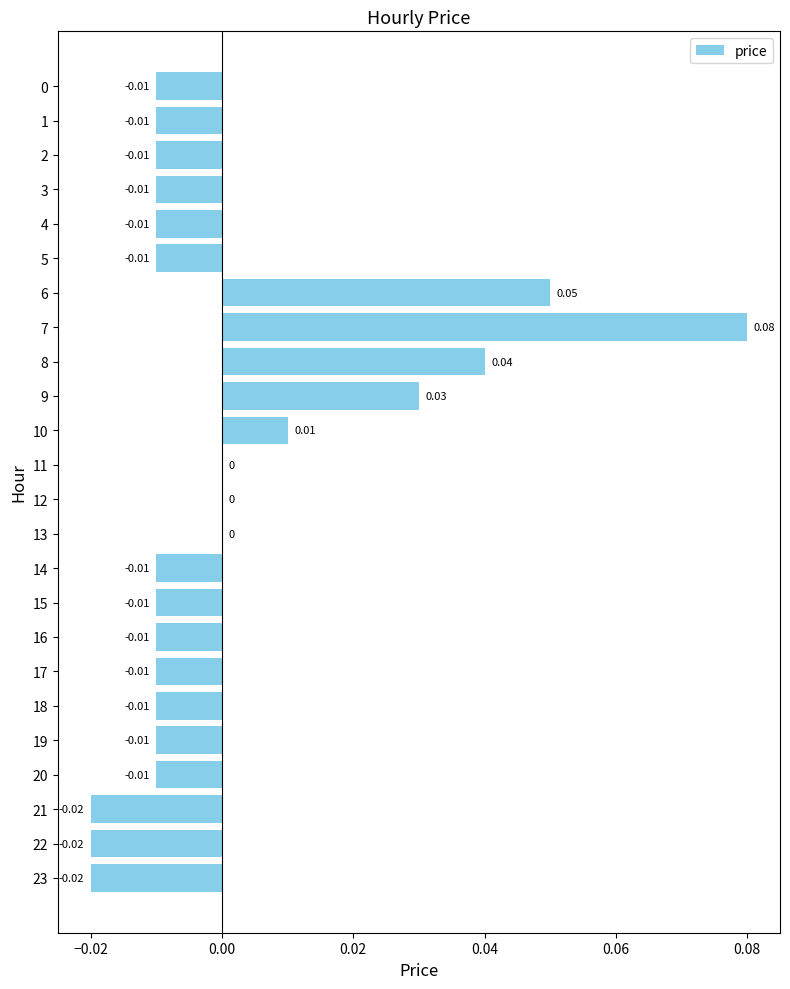

How many categories are shown in the chart?

24